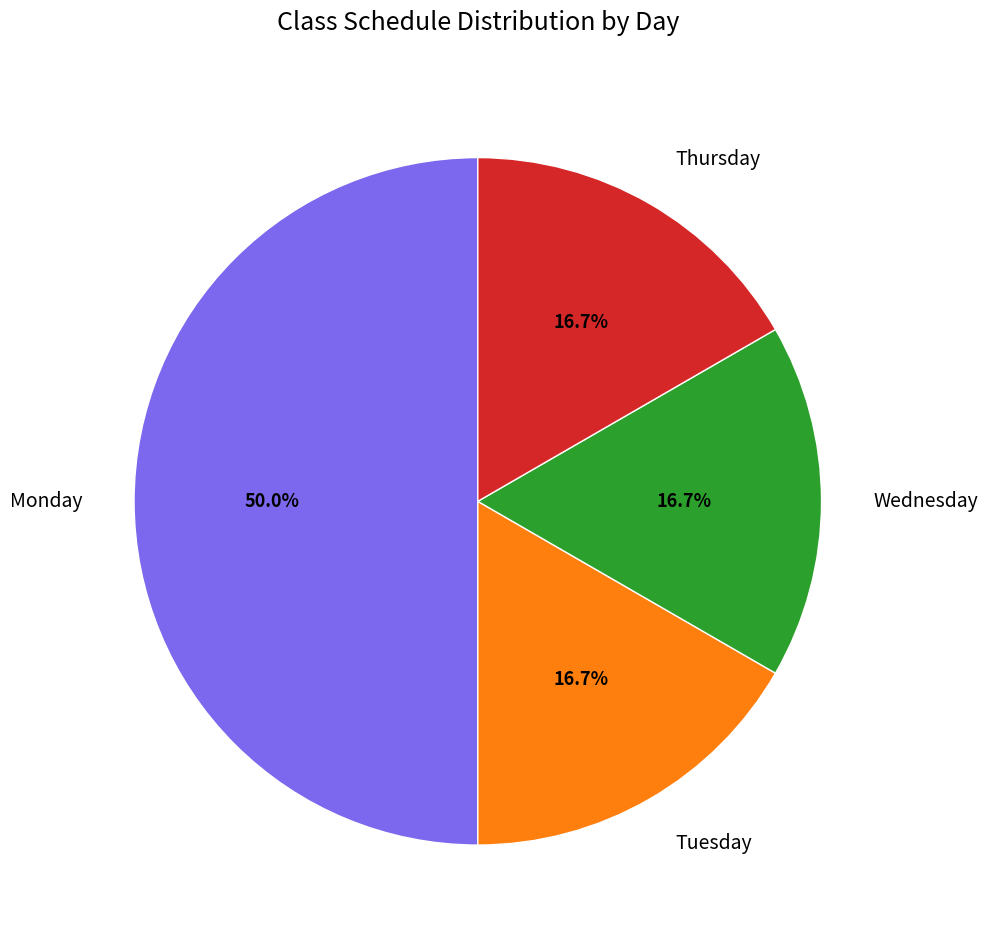

Is Thursday the majority of the pie?

No